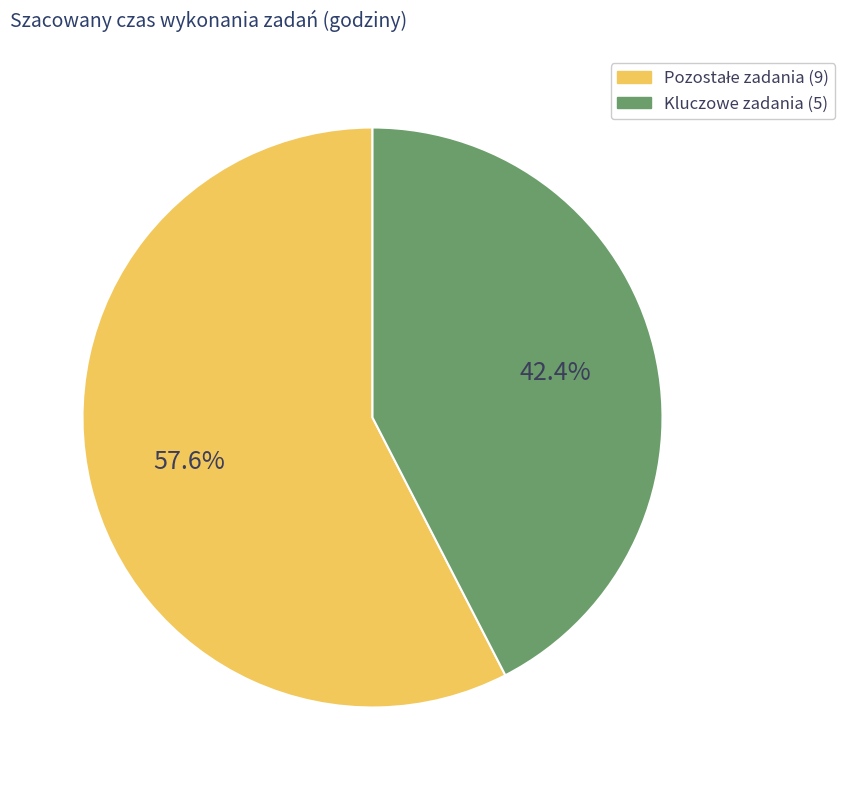

Which category has the smallest portion of the pie?

Kluczowe zadania (5)